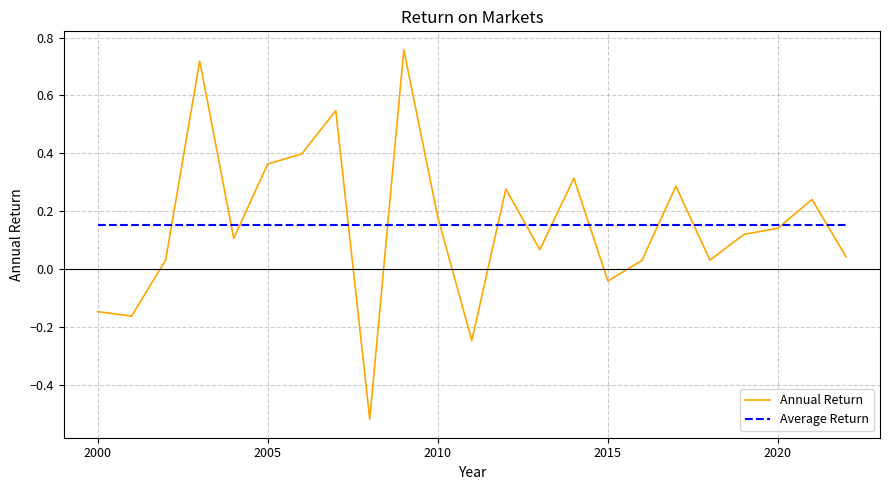

How many series are shown in this chart?

2